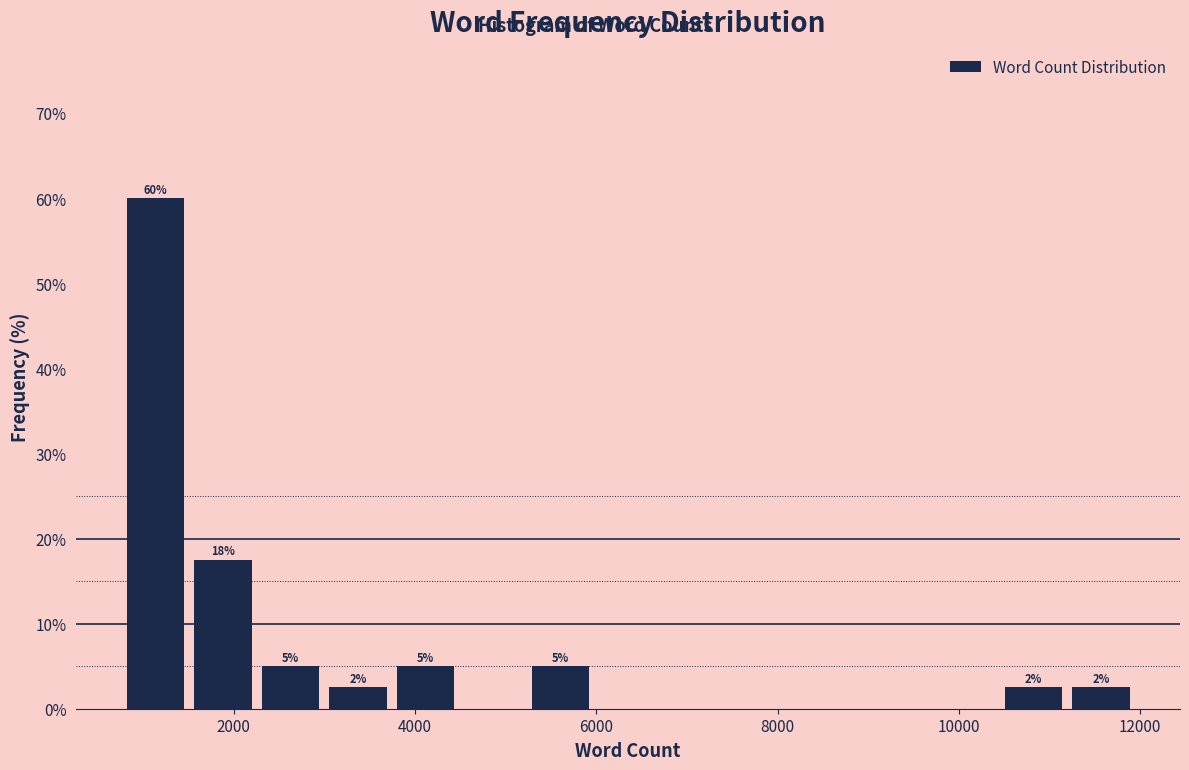

Around what value on the x-axis is the tallest bar? Give the approximate position of its centre, as read against the axis.

1200